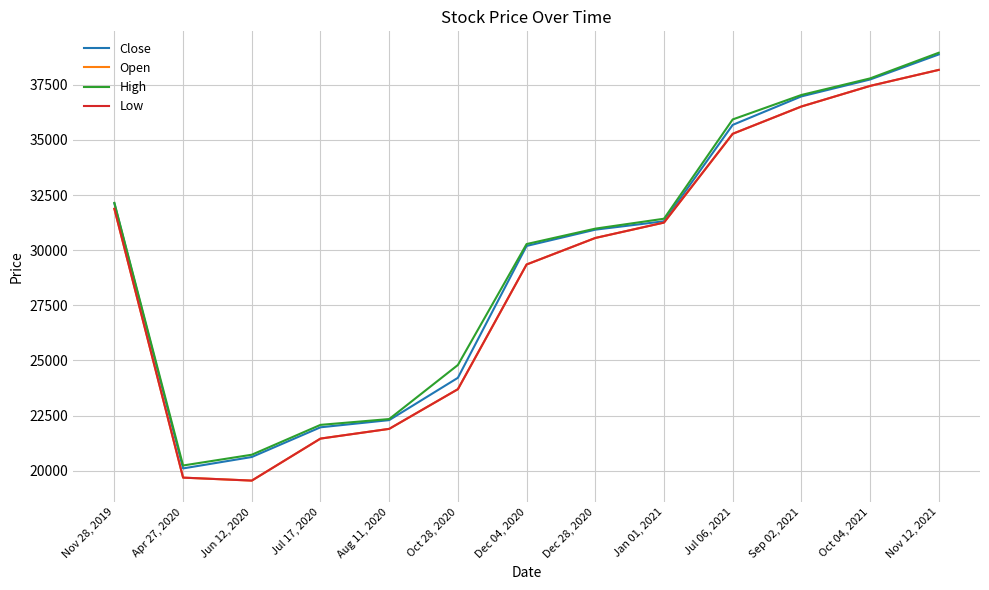

How many interior local valleys does the High series have?

1